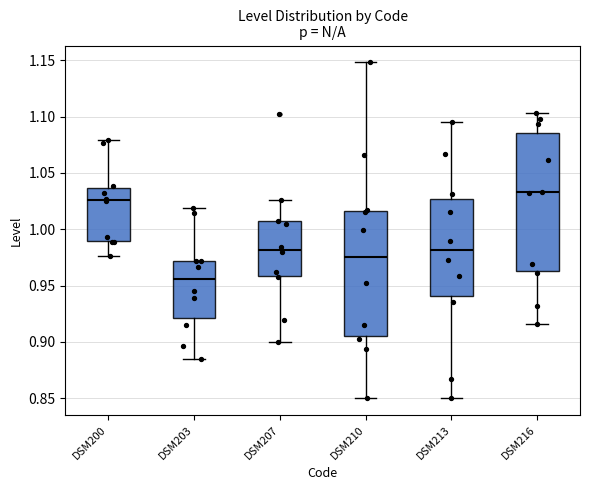

Which box is the tallest, from its lower edge to its upper edge?

DSM216